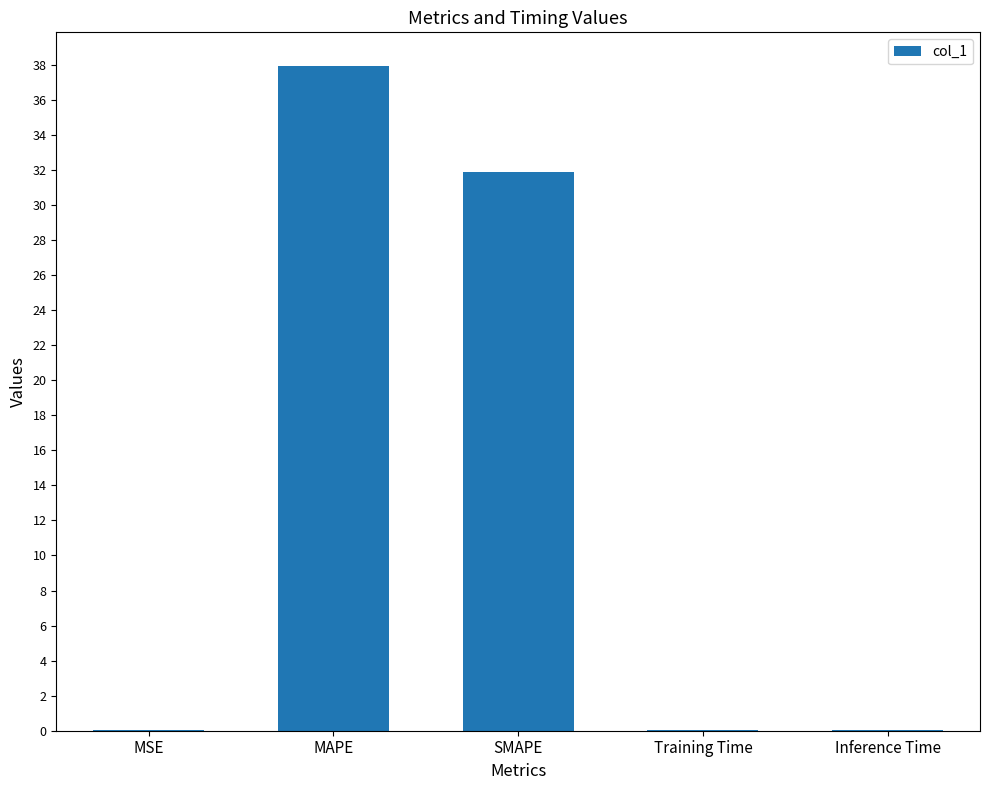

Are the bars horizontal?

No